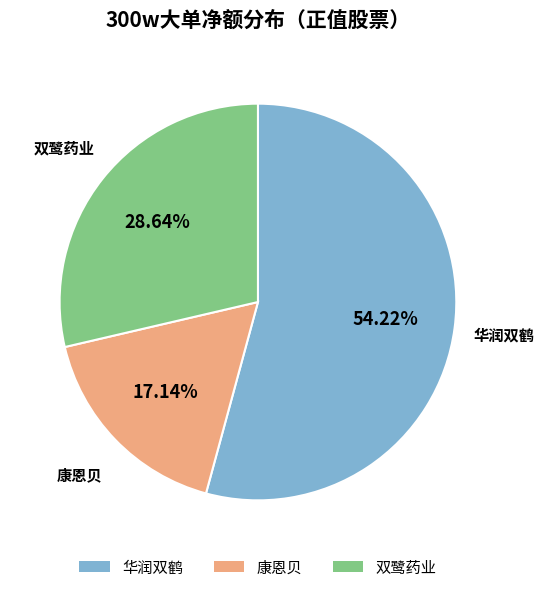

How many slices are in this pie chart?

3